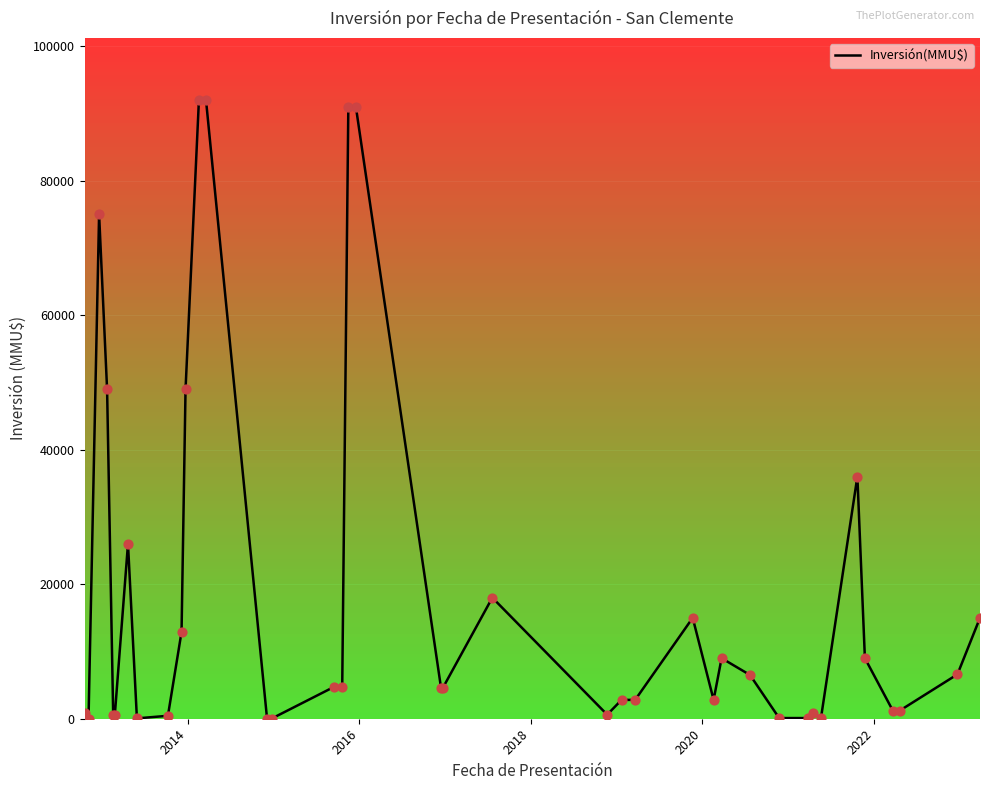

What is the difference between the maximum and minimum values?

92000